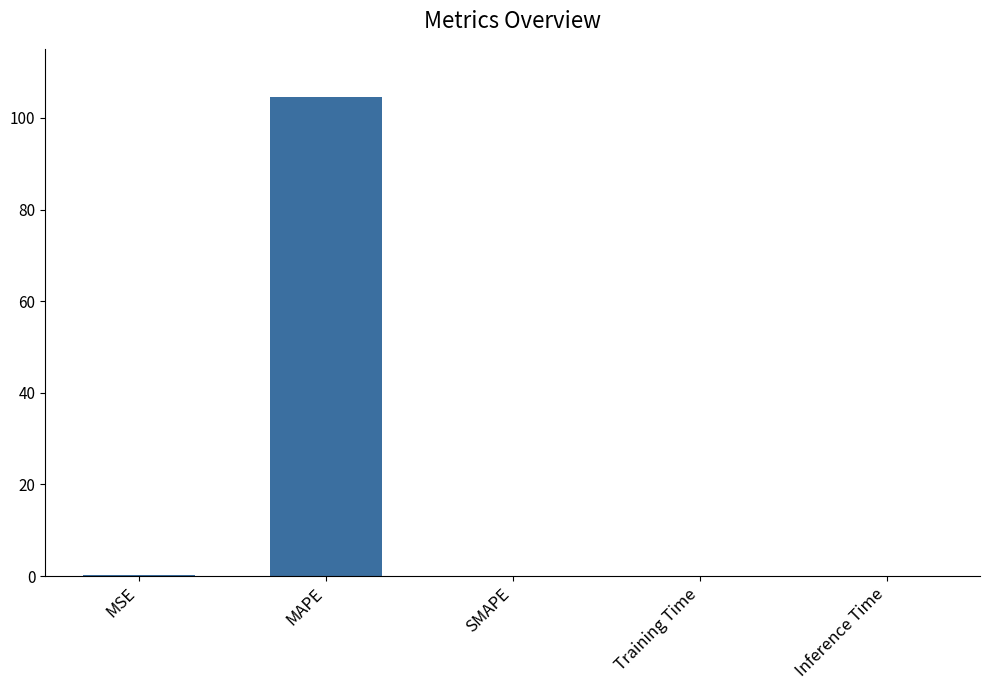

Which has a higher value, Inference Time or MAPE?

MAPE